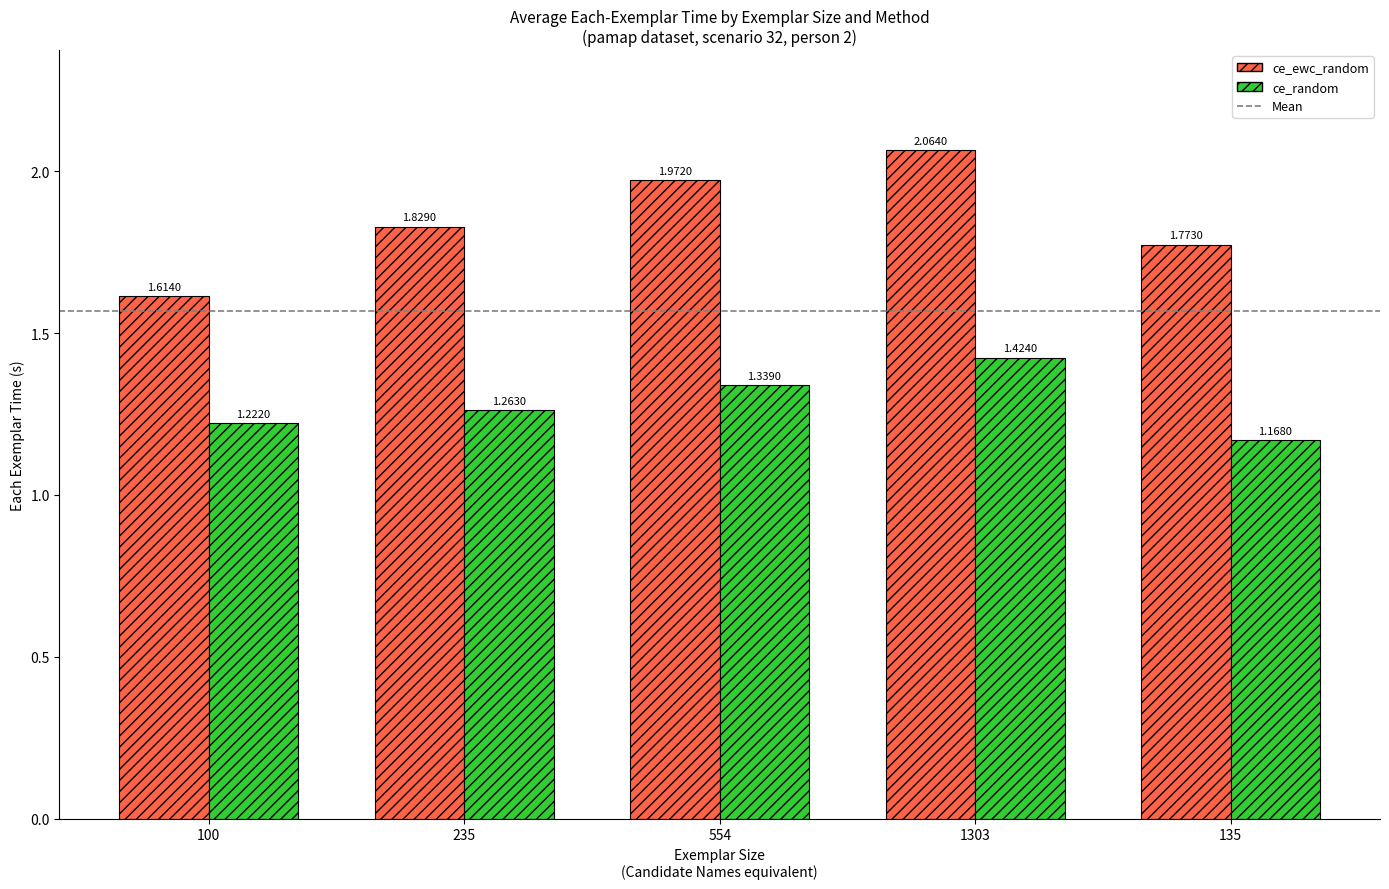

Between 100 and 554, which series saw the biggest shift?

ce_ewc_random